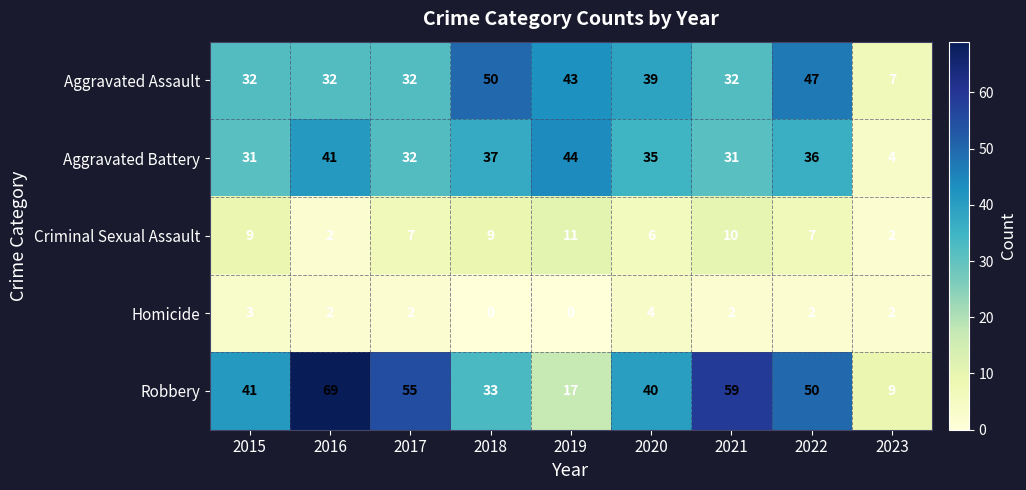

At which label does Robbery reach its minimum?

2023